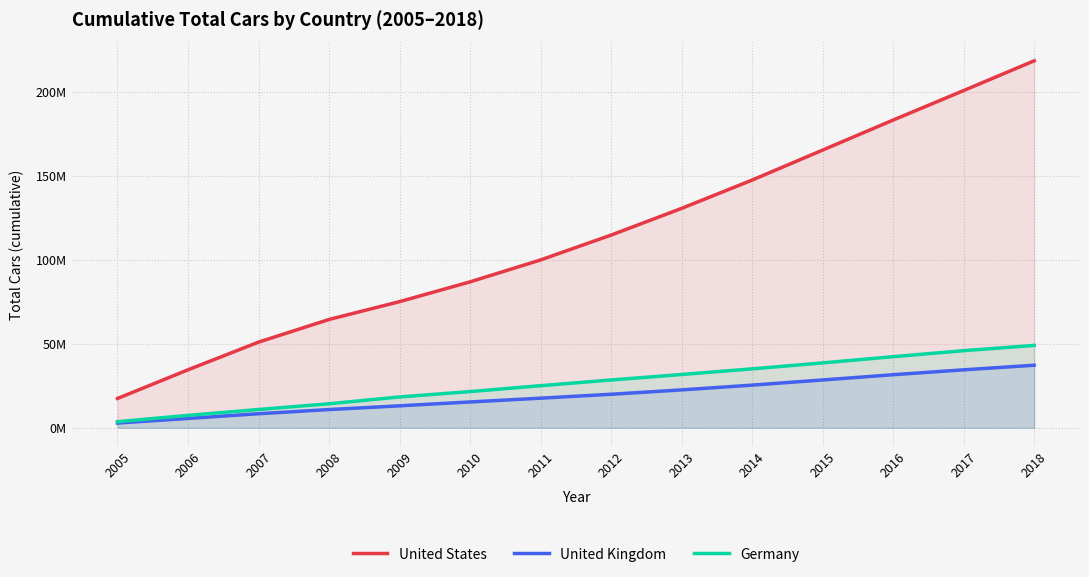

Which series changed the most between 2008 and 2017?

United States